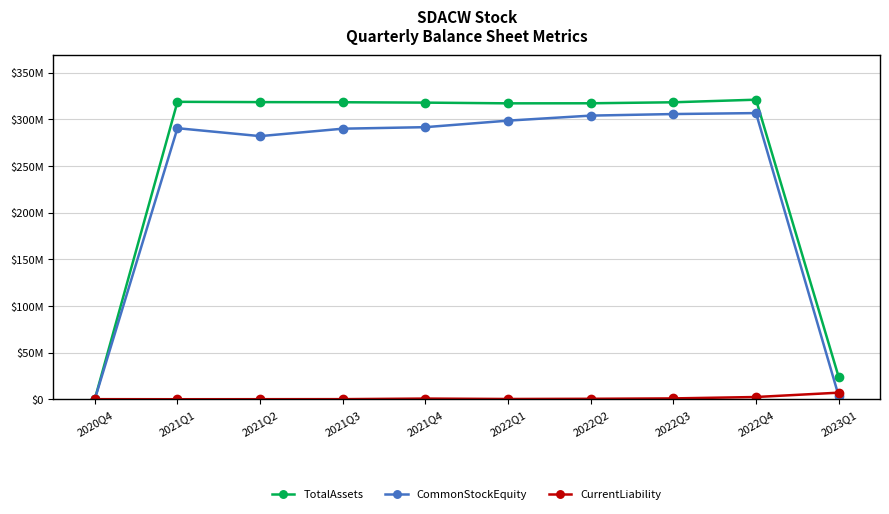

Between 2021Q4 and 2022Q3, which is larger?

2022Q3